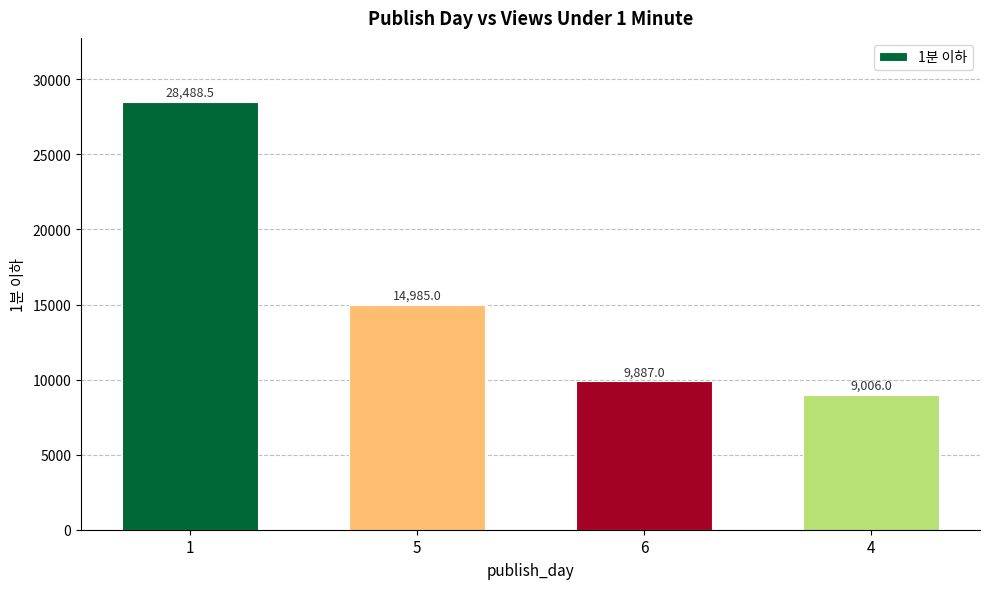

Does the chart contain any negative values?

No